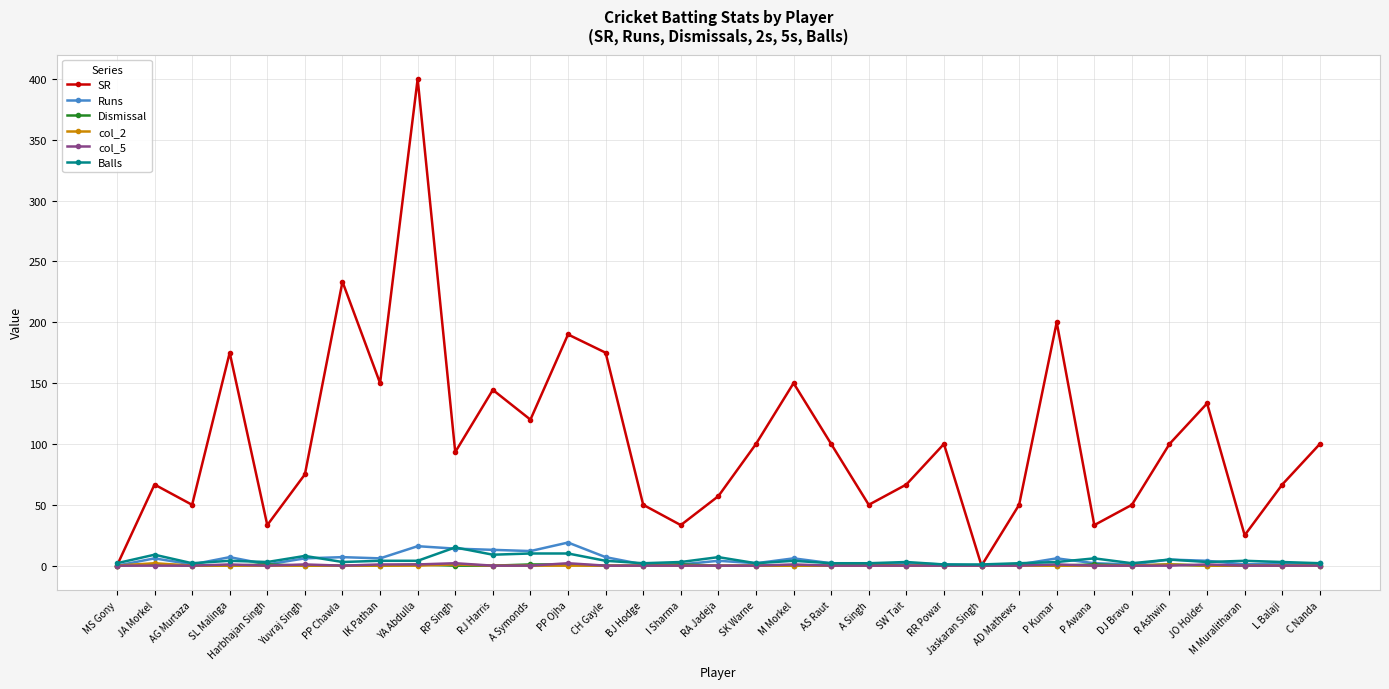

Which series has the largest range (max minus min)?

SR